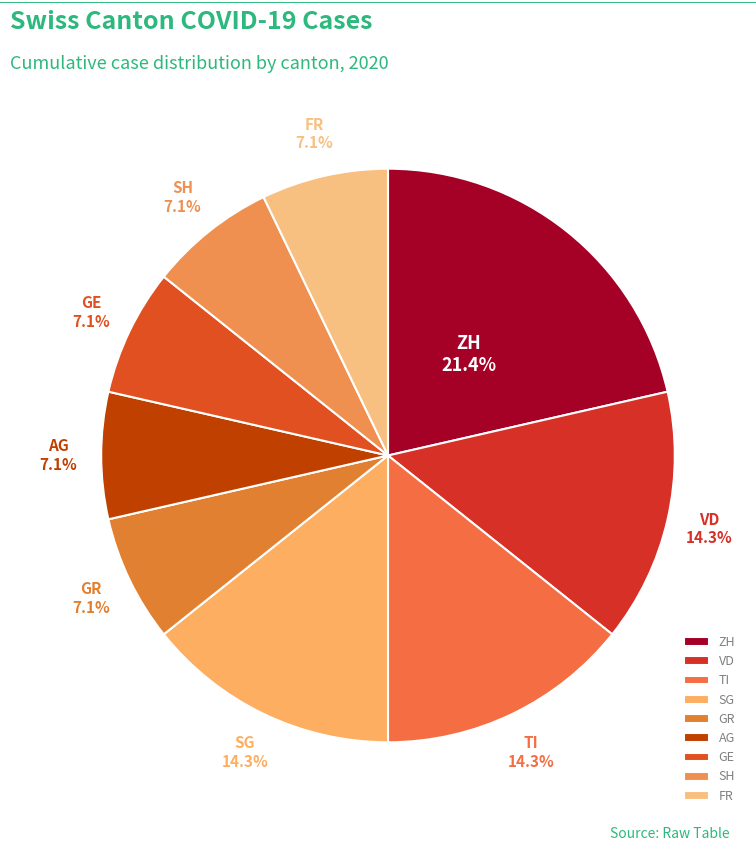

To the nearest percent, what percentage of the pie is VD?

14%